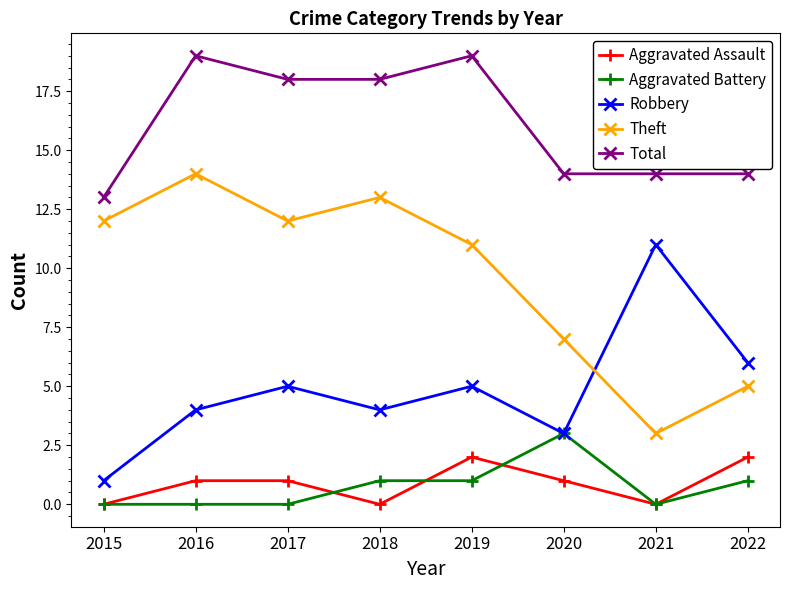

List the series in order of their peak value, highest first.

Total, Theft, Robbery, Aggravated Battery, Aggravated Assault